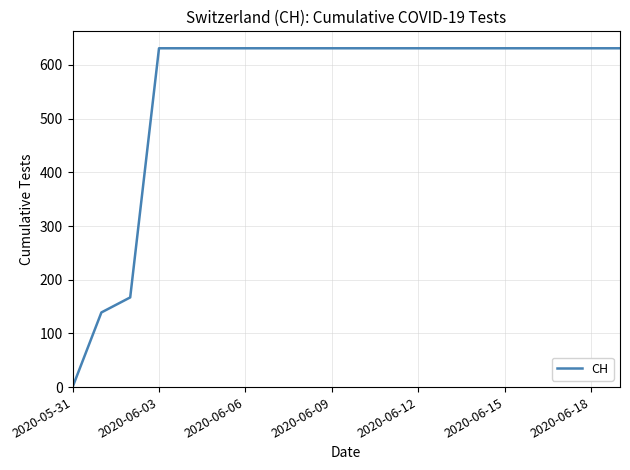

Is this an area chart (filled region under the line)?

No